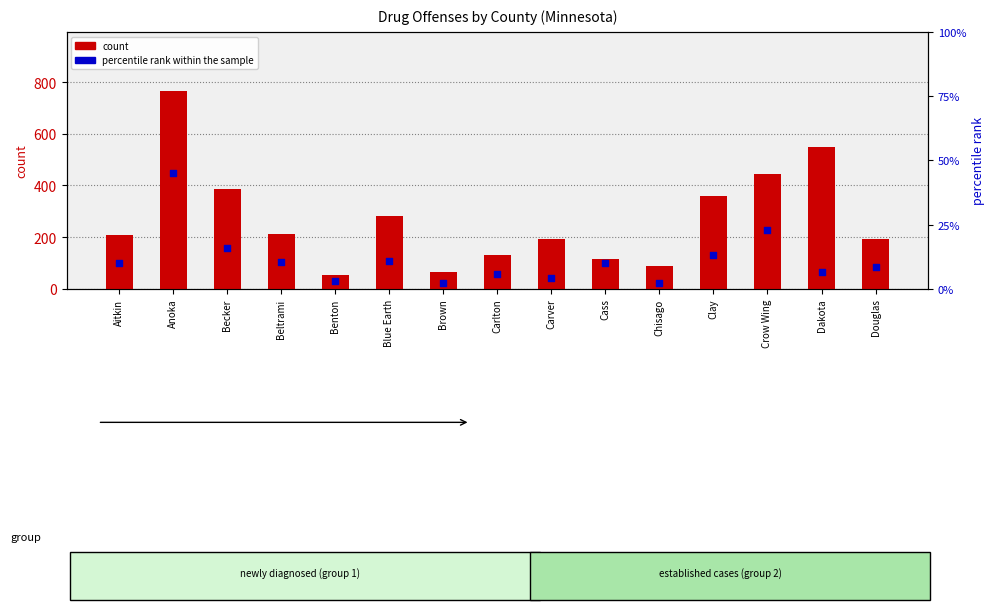

At how many categories does at least one series exceed 750?

1